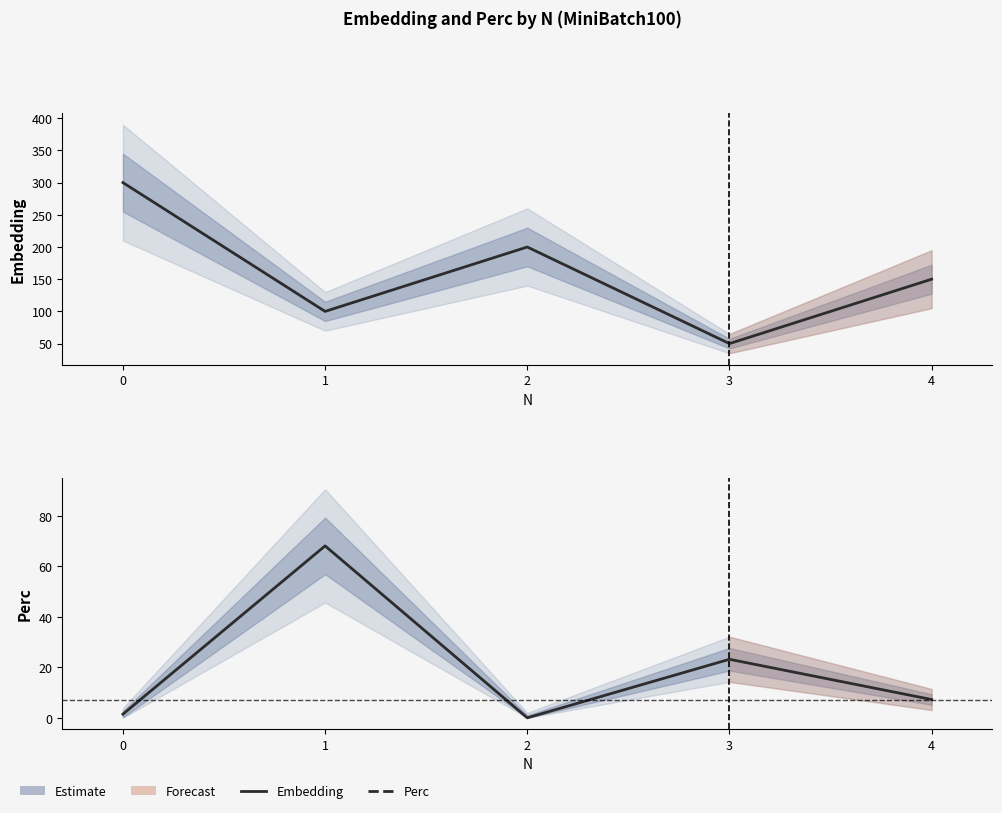

How many lines are shown in the chart?

2